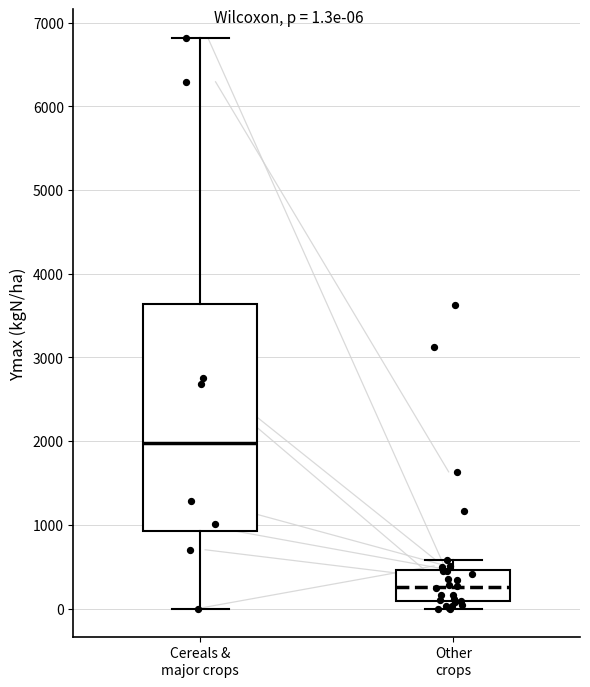

Comparing the boxes themselves (not the whiskers), which one is the tallest?

Cereals & major crops